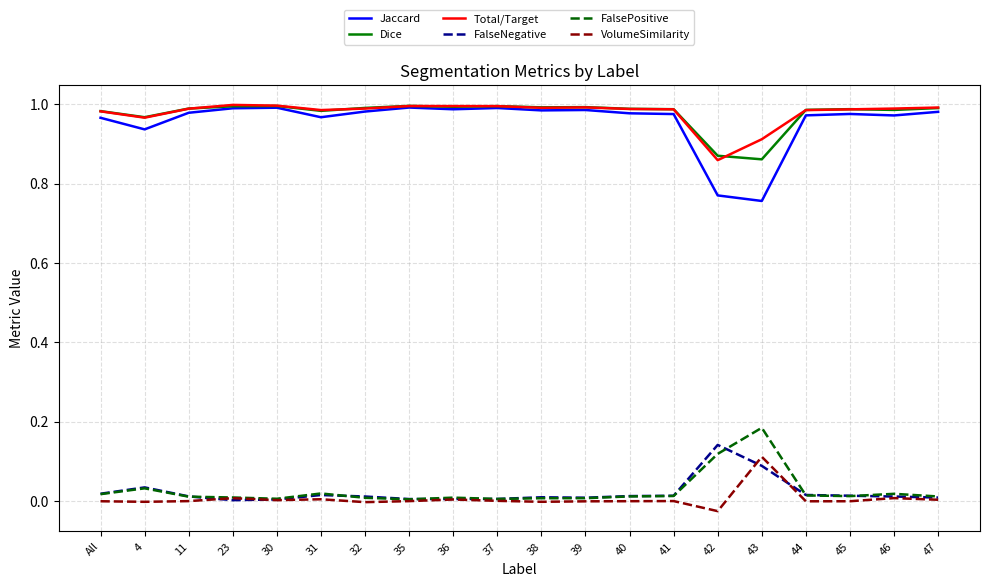

Is it true that FalsePositive equals 0.0 at 37?

True